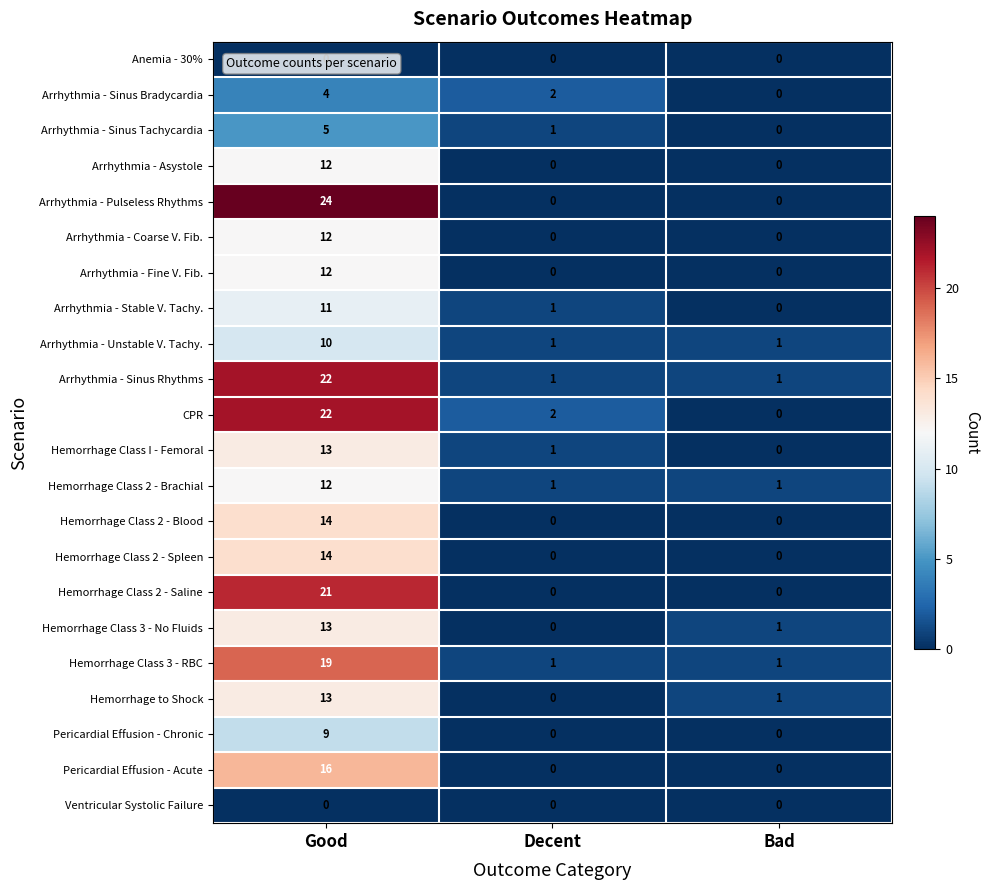

The value of Hemorrhage Class 2 - Saline at Bad is -12. True or false?

False